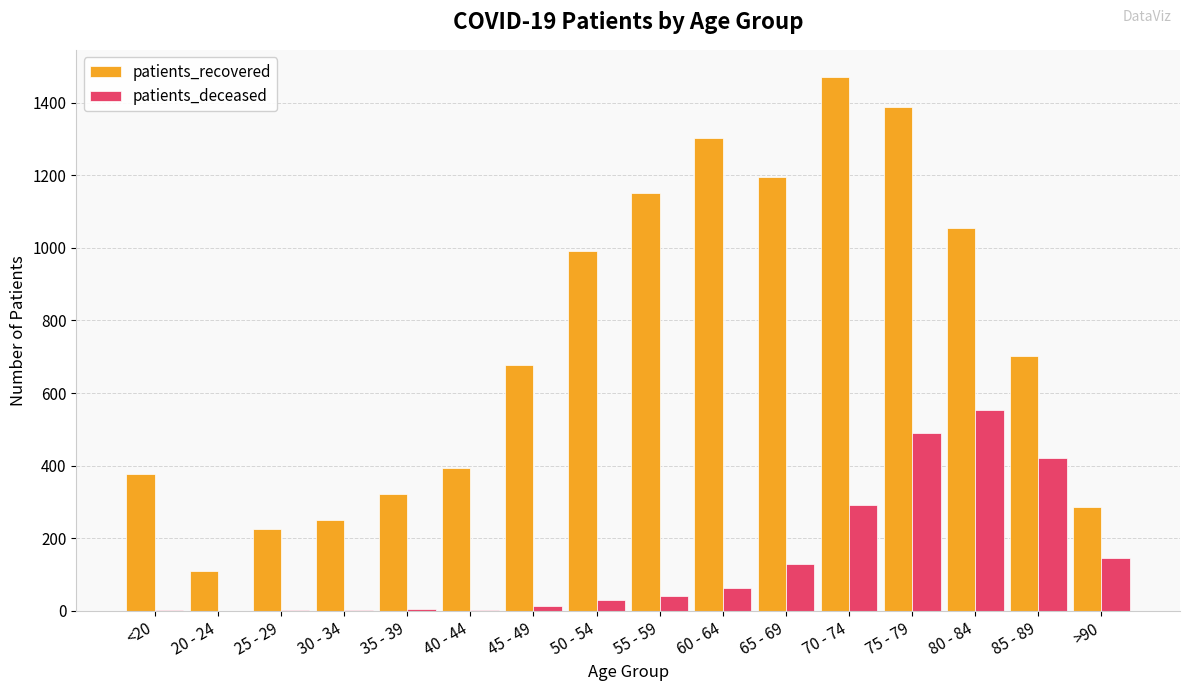

What are all the series names shown in the legend?

patients_recovered, patients_deceased